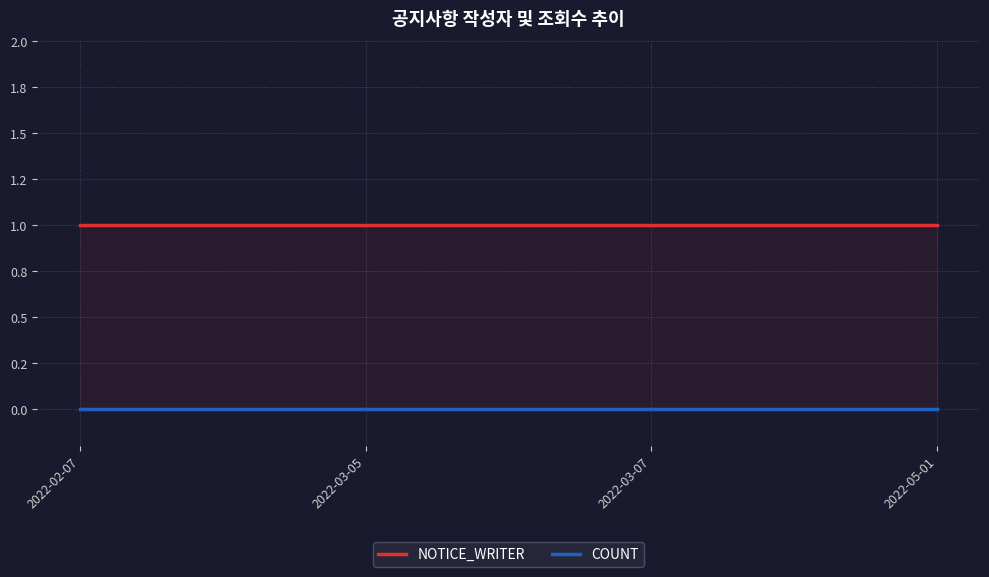

What are all the series names shown in the legend?

NOTICE_WRITER, COUNT